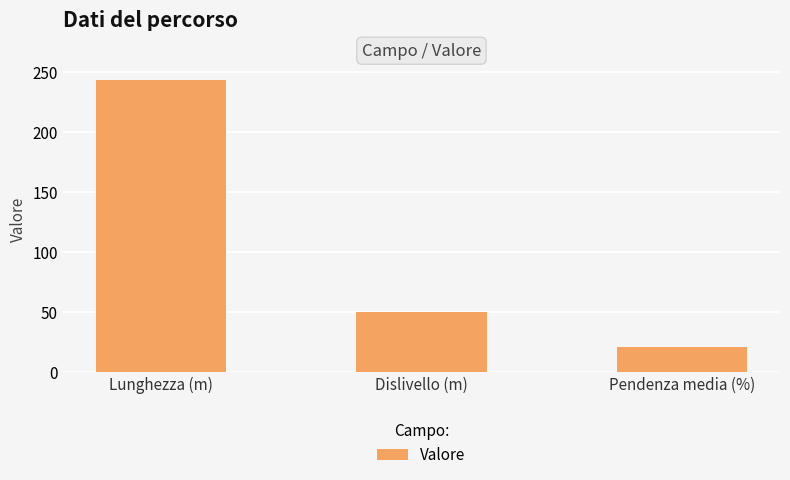

What is the sum of all values?

312.8